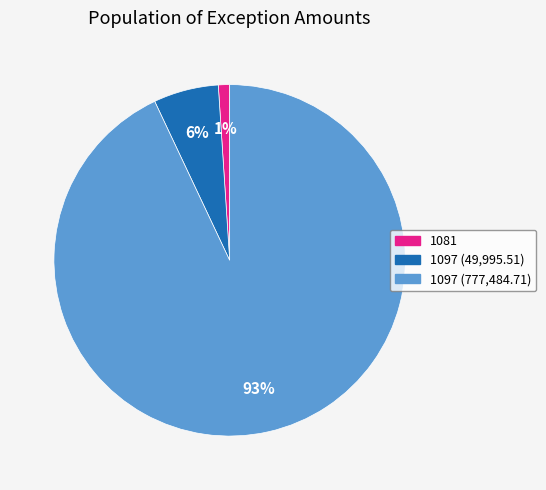

Is there any slice that represents more than half of the pie?

Yes